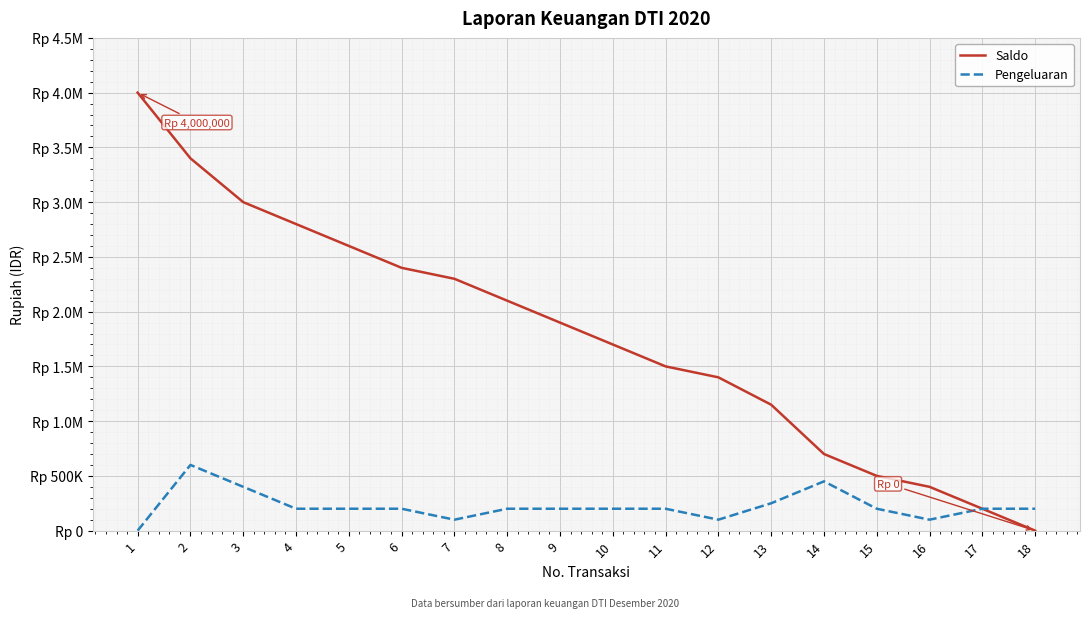

Does the chart have visible grid lines?

Yes